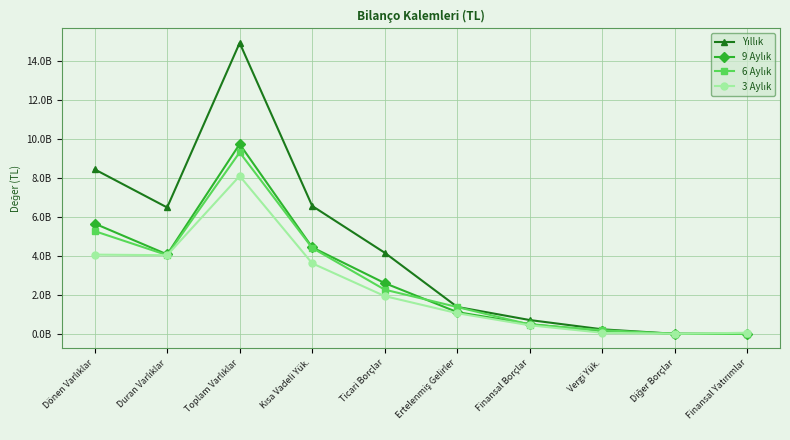

How many intersections are there between 6 Aylık and Yıllık?

2